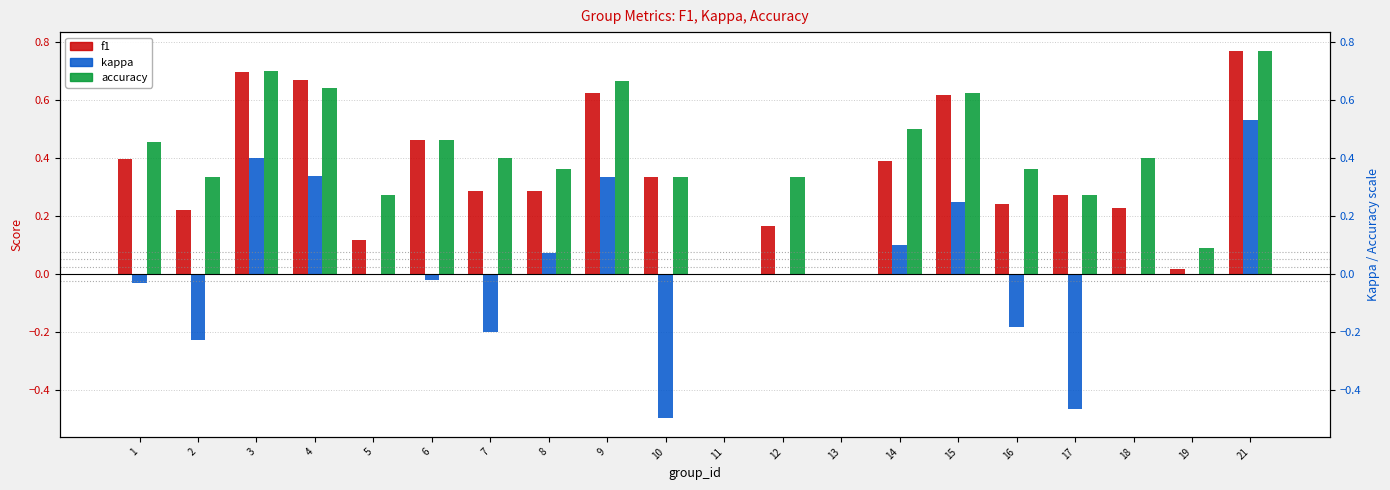

Which label corresponds to the smallest value in the chart?

10